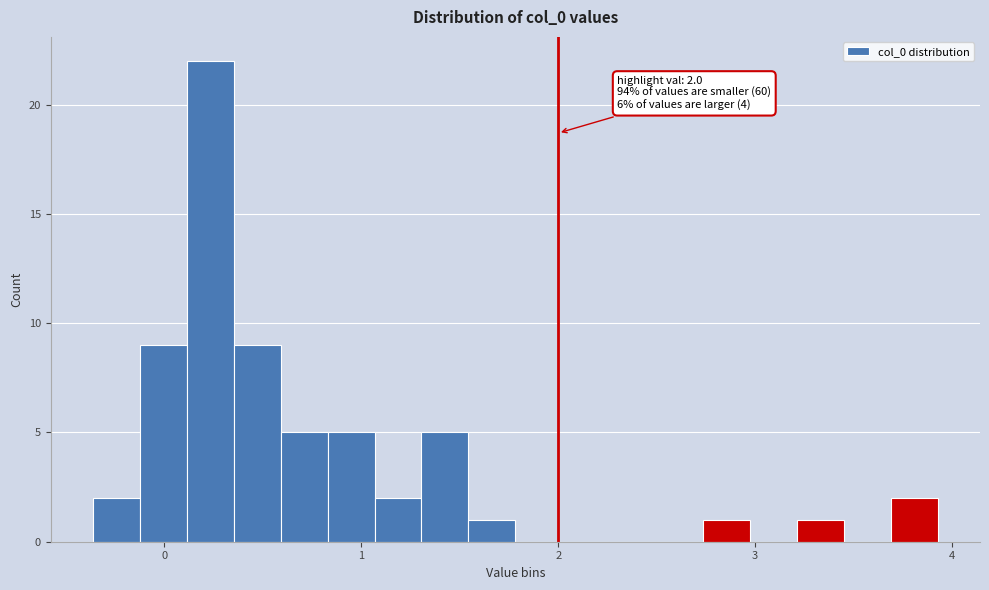

Around what value on the x-axis is the tallest bar? Give the approximate position of its centre, as read against the axis.

0.2